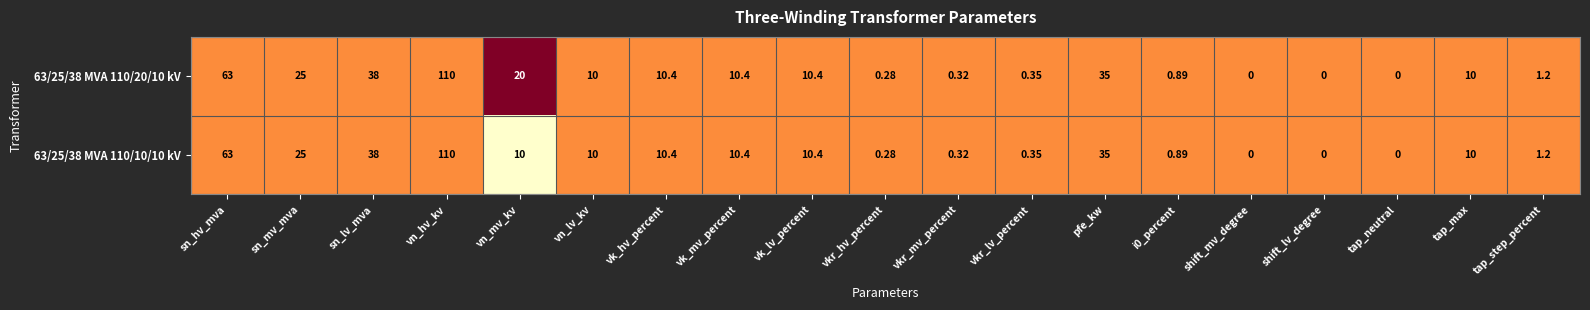

Where does the 63/25/38 MVA 110/20/10 kV series first go above 10?

sn_hv_mva